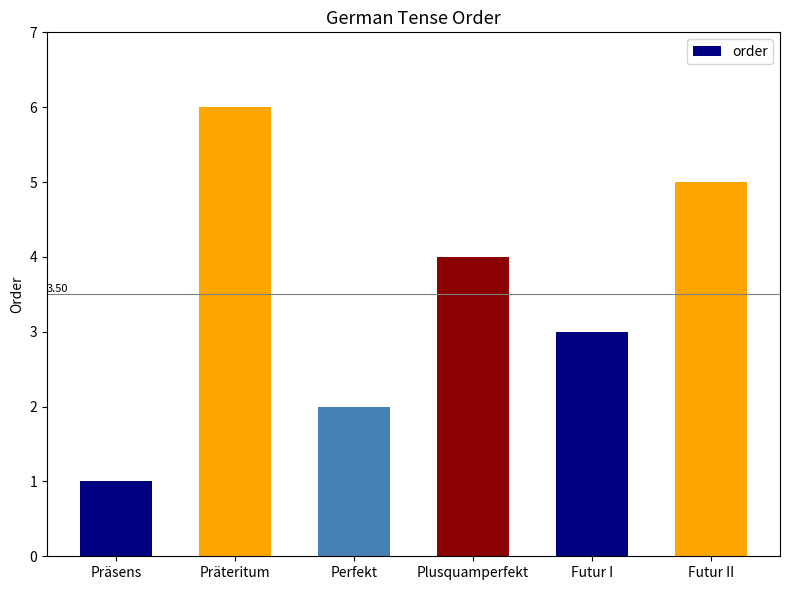

True or false: the data shows 5 at Futur II.

True